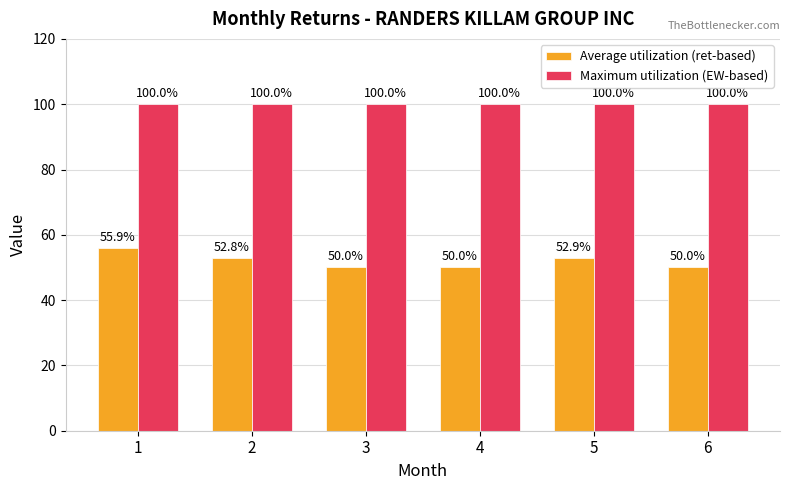

Count the Average utilization (ret-based) values in the range 50 to 52.

3